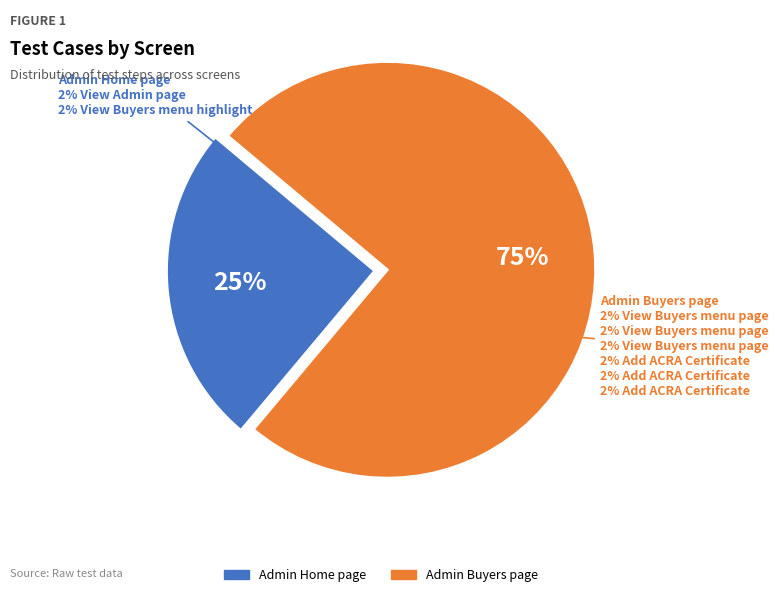

To the nearest percent, what is the average slice percentage?

50%